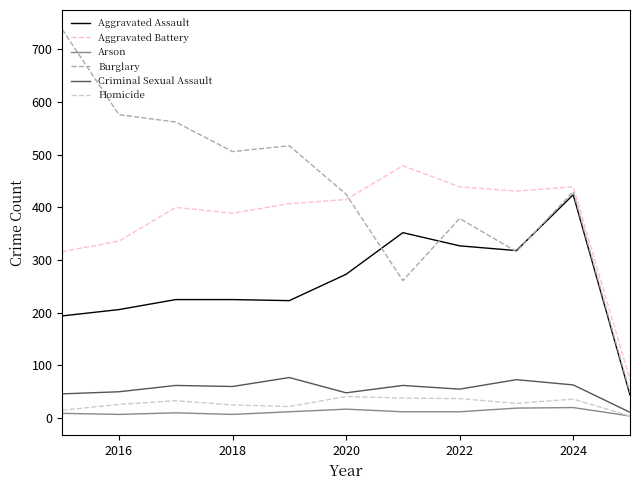

What is the sum of all Criminal Sexual Assault values?

607